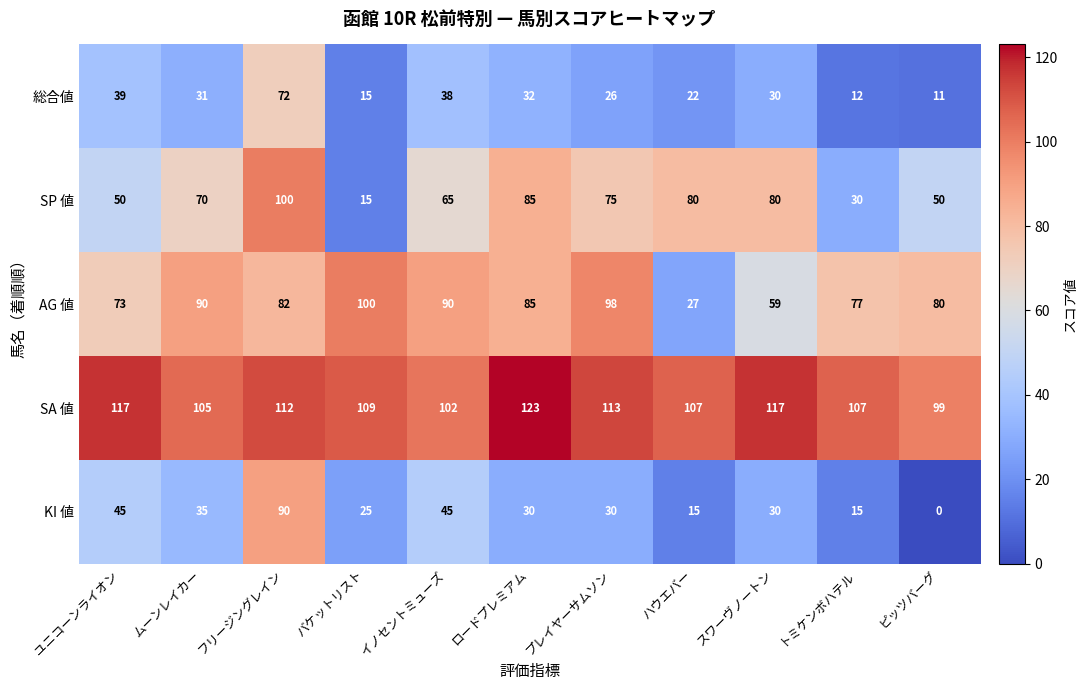

Which series has the widest spread of values?

KI 値